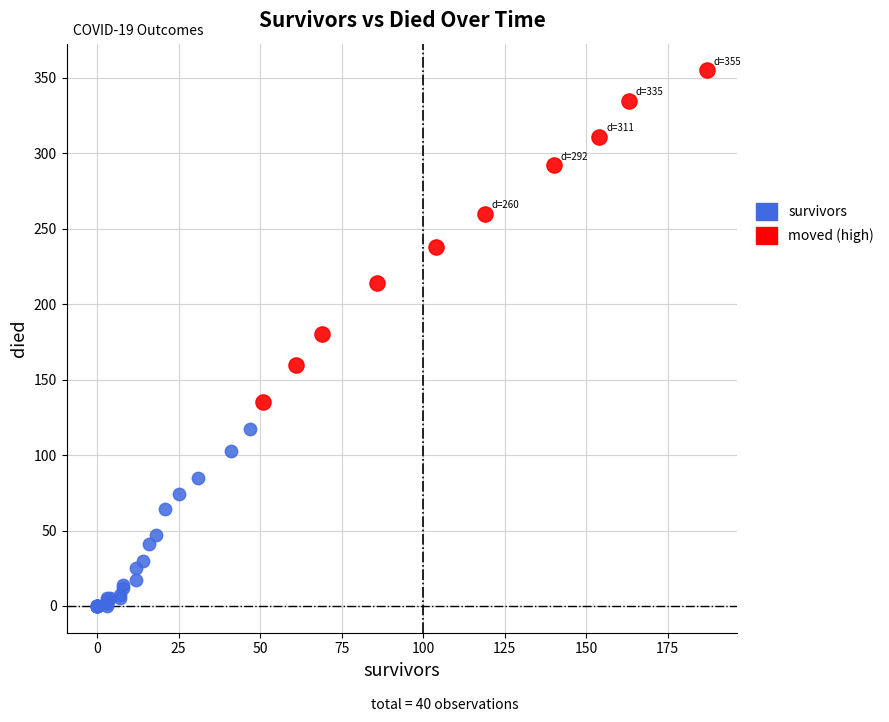

Which series contains the lowest Y value?

survivors